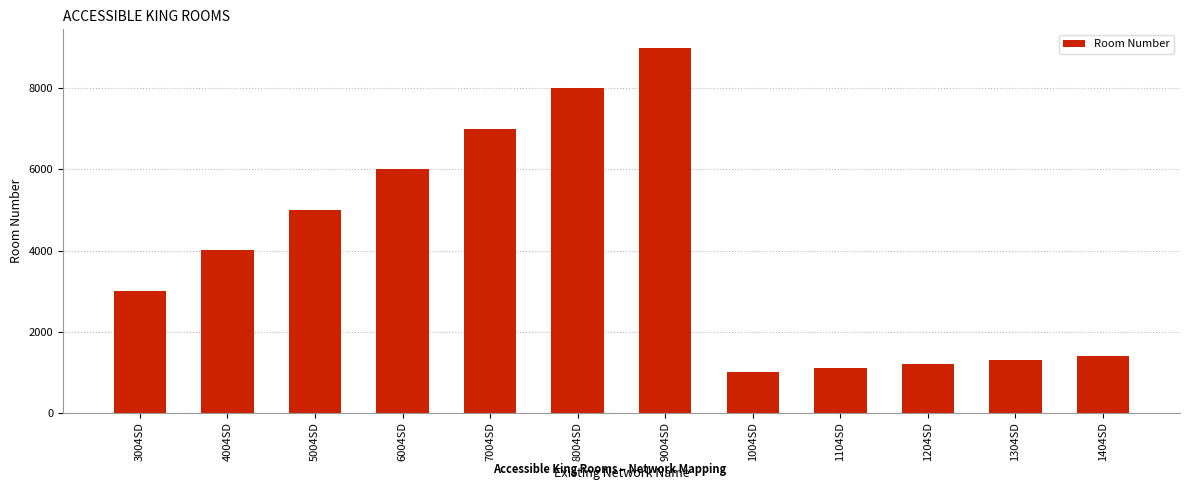

The chart shows a value of 307 at 1304SD. True or false?

False